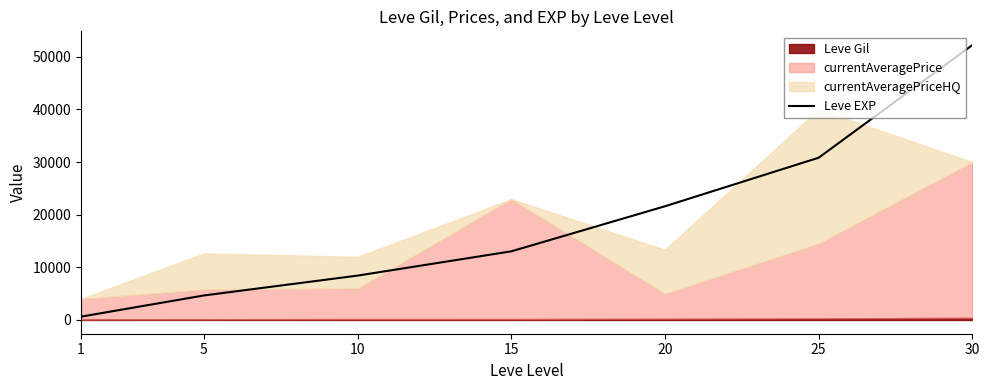

How many values are below 13040?

3